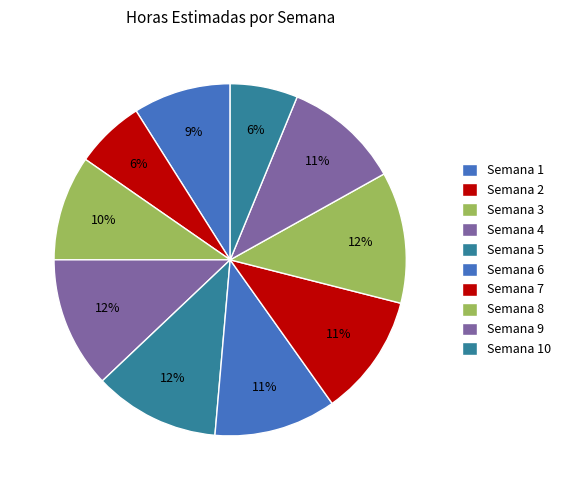

To the nearest percent, what portion does Semana 8 represent?

12%